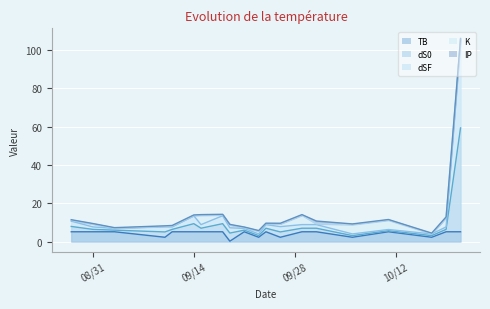

The dS0 series shows 2.8 at 2021-09-26. True or false?

True